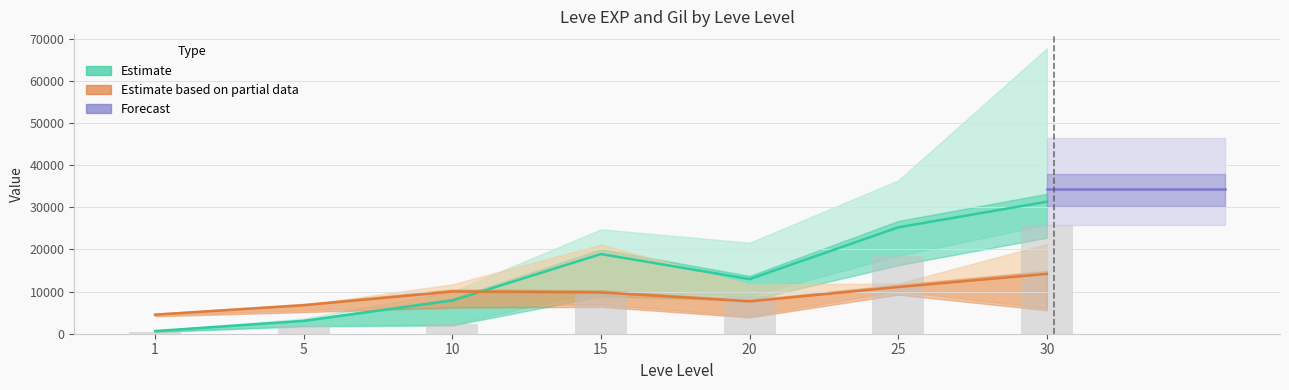

What is the lowest value of the Leve EXP low series?

450